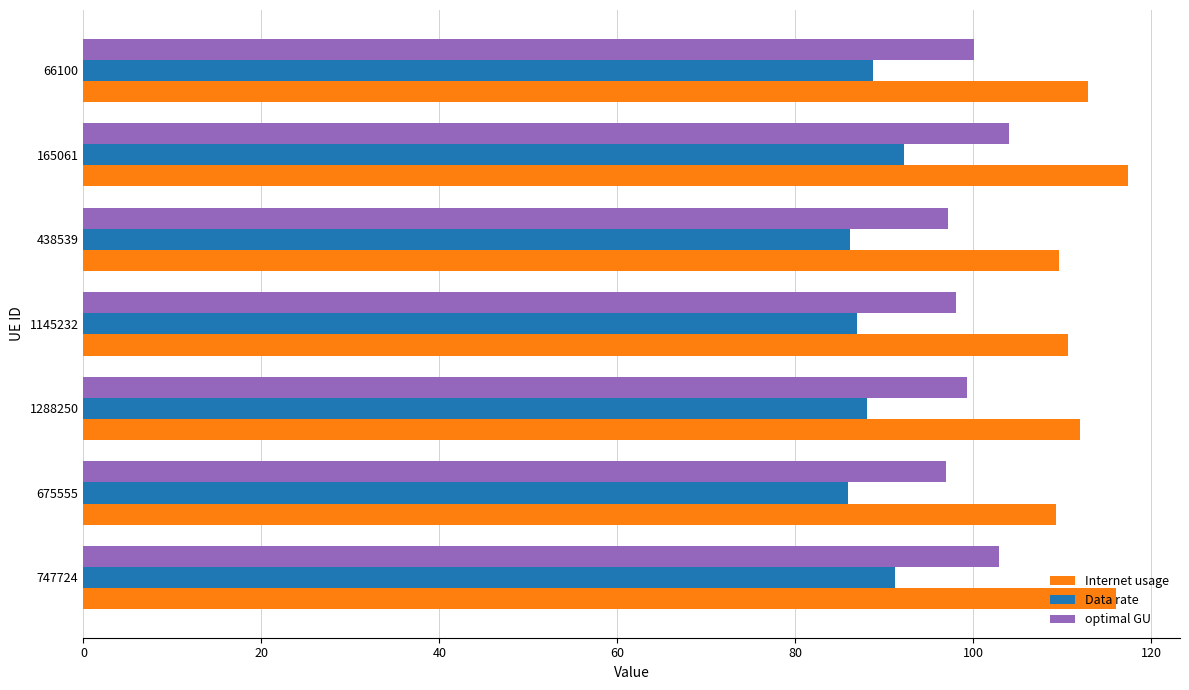

Is the value of Data rate at 165061 greater than the value of optimal GU at 675555?

No